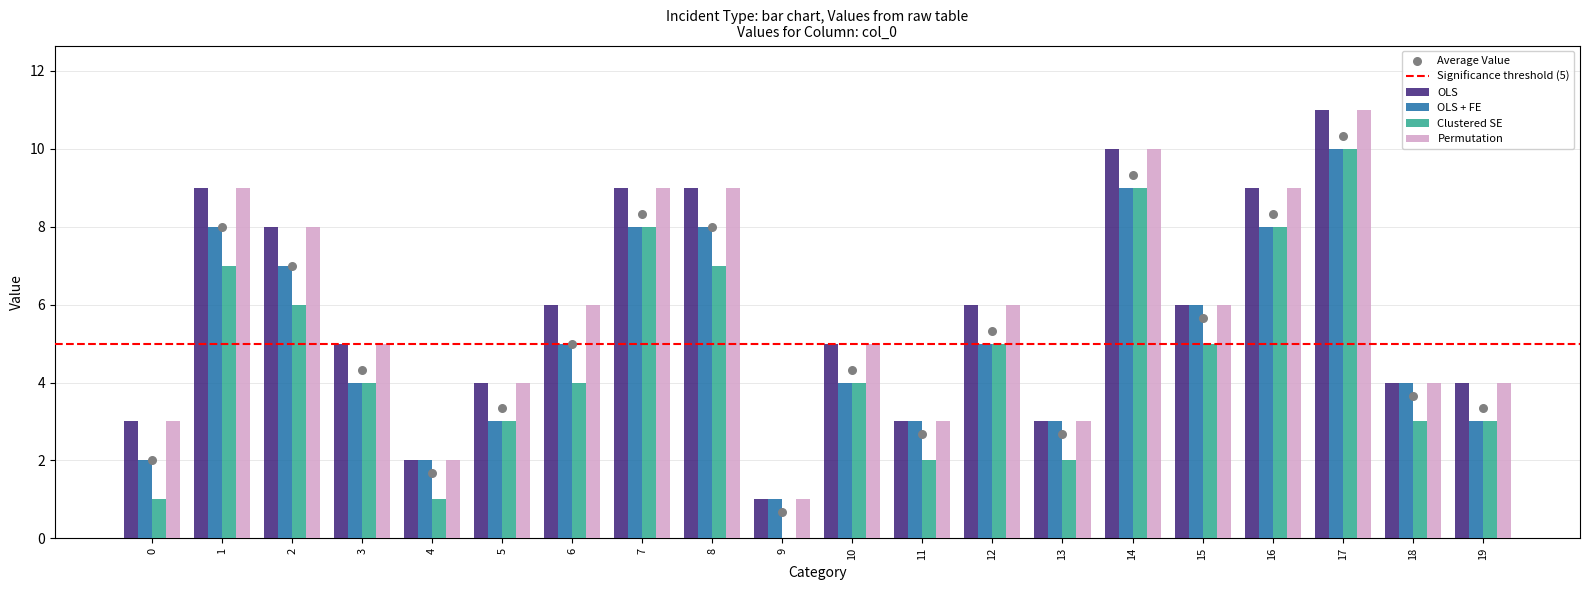

Which series has the widest spread of Y values?

OLS